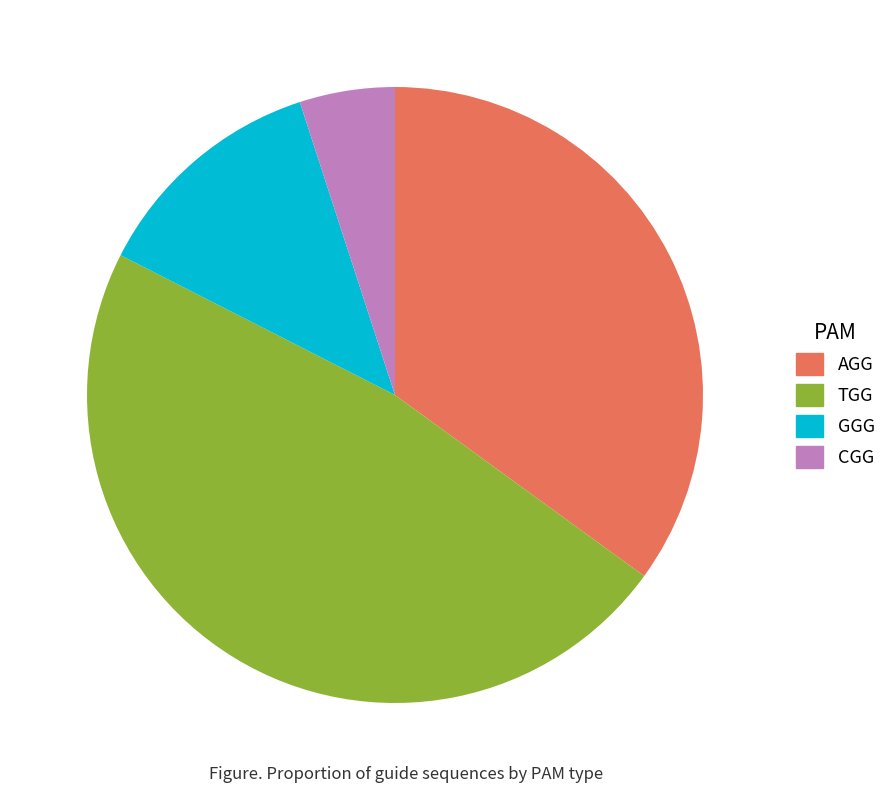

Which has a higher value, CGG or AGG?

AGG